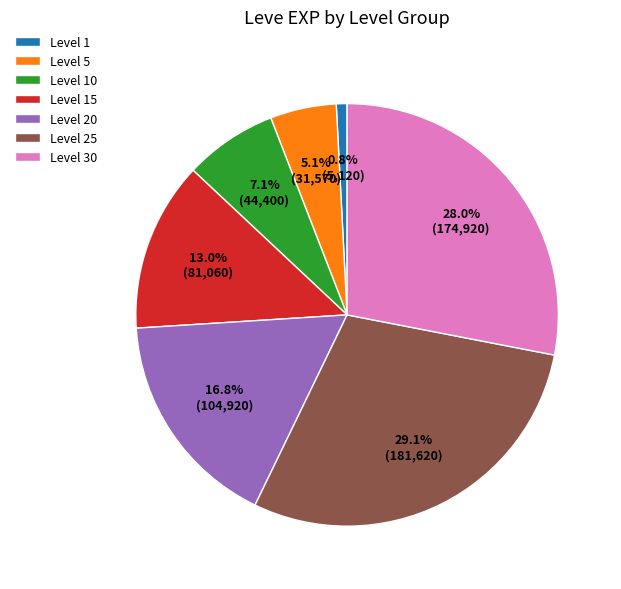

Is there any slice that represents more than half of the pie?

No